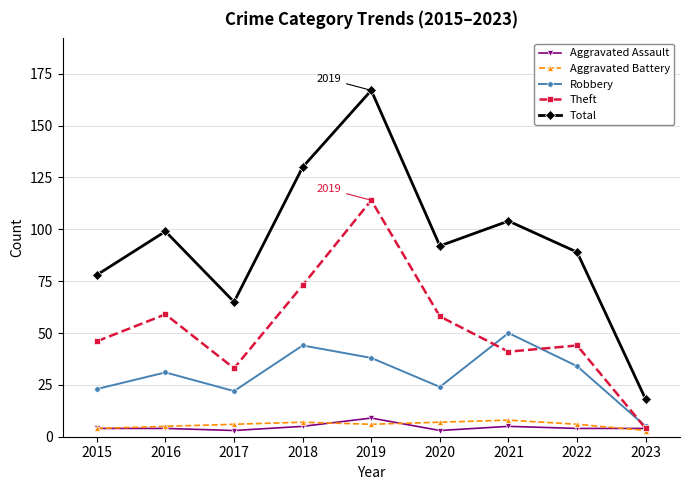

Is it true that Theft equals 114 at 2019?

True